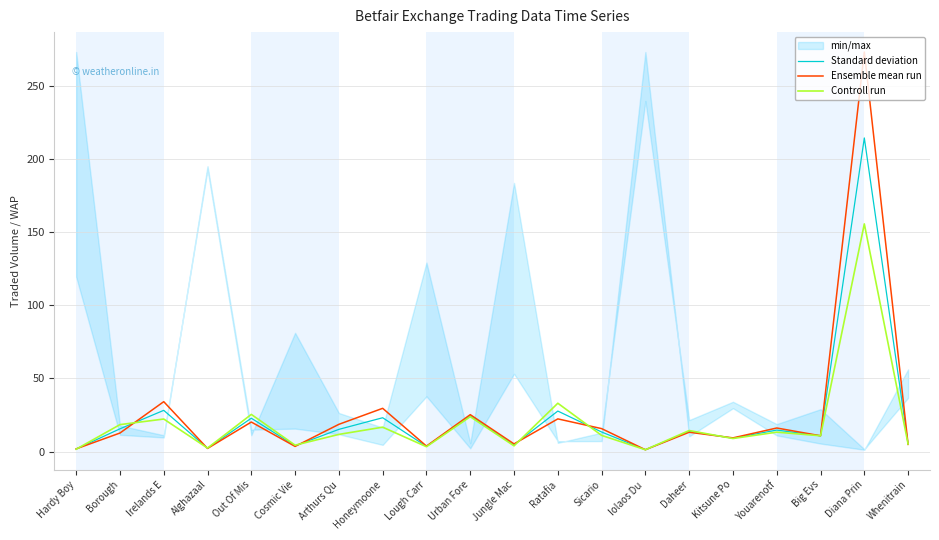

Reading left to right, what are all the values shown in this chart?

Standard deviation: Hardy Boy=1.8	Borough=15.6	Irelands E=28.2	Alghazaal=2.3	Out Of Mis=22.9	Cosmic Vie=4.0	Arthurs Qu=15.3	Honeymoone=23.2	Lough Carr=3.6	Urban Fore=24.6	Jungle Mac=4.7	Ratafia=27.8	Sicario=13.5	Iolaos Du =1.3	Daheer=13.9	Kitsune Po=9.2	Youarenotf=14.8	Big Evs=10.9	Diana Prin=214.2	Whenitrain=5.1
Ensemble mean run: Hardy Boy=1.9	Borough=12.8	Irelands E=34.2	Alghazaal=2.2	Out Of Mis=20.3	Cosmic Vie=3.6	Arthurs Qu=18.7	Honeymoone=29.6	Lough Carr=3.8	Urban Fore=25.3	Jungle Mac=5.3	Ratafia=22.4	Sicario=15.8	Iolaos Du =1.3	Daheer=13.3	Kitsune Po=9.4	Youarenotf=16.2	Big Evs=10.9	Diana Prin=272.9	Whenitrain=5.0
Controll run: Hardy Boy=1.7	Borough=18.5	Irelands E=22.3	Alghazaal=2.5	Out Of Mis=25.5	Cosmic Vie=4.5	Arthurs Qu=11.8	Honeymoone=16.8	Lough Carr=3.4	Urban Fore=23.9	Jungle Mac=4.0	Ratafia=33.1	Sicario=11.1	Iolaos Du =1.3	Daheer=14.4	Kitsune Po=9.0	Youarenotf=13.3	Big Evs=10.9	Diana Prin=155.5	Whenitrain=5.2